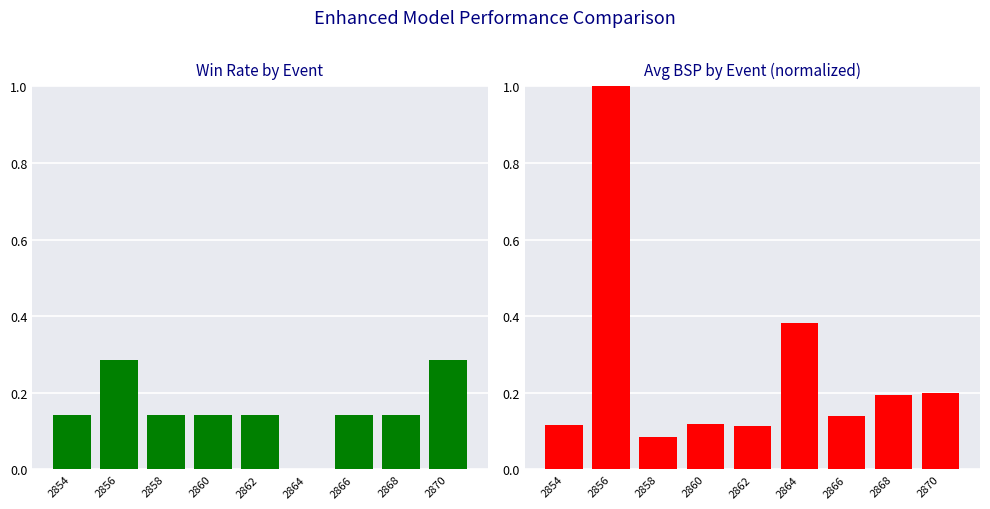

Reading left to right, what are all the values shown in this chart?

Win Rate: 0.1	0.3	0.1	0.1	0.1	0.0	0.1	0.1	0.3
Avg BSP (norm): 0.1	1.0	0.1	0.1	0.1	0.4	0.1	0.2	0.2